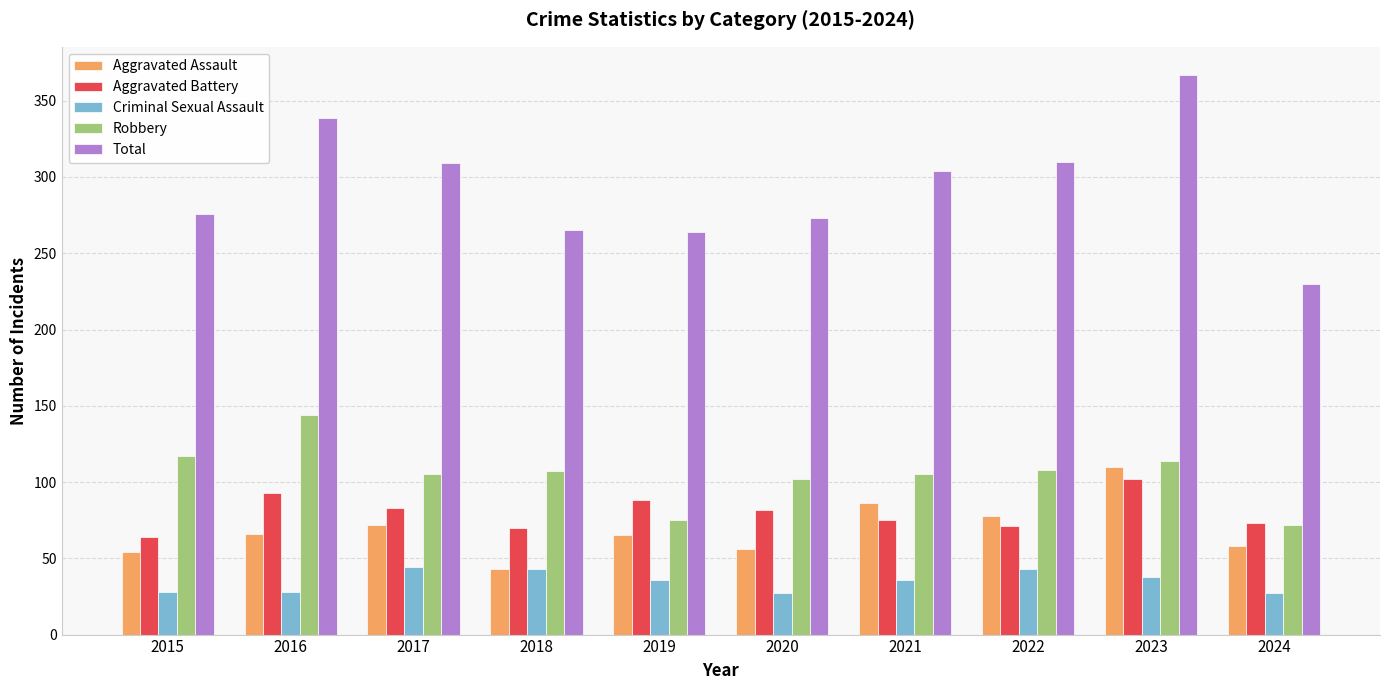

What is the average value of the Criminal Sexual Assault series?

35